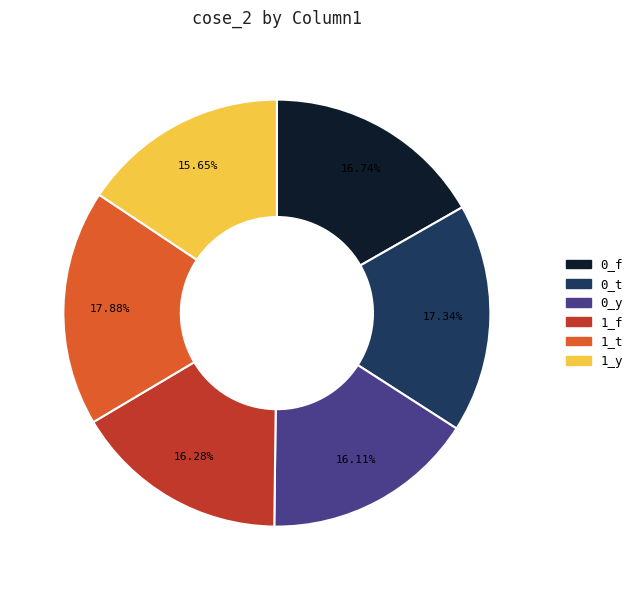

To the nearest percent, what is the combined percentage of 0_y and 0_f?

33%